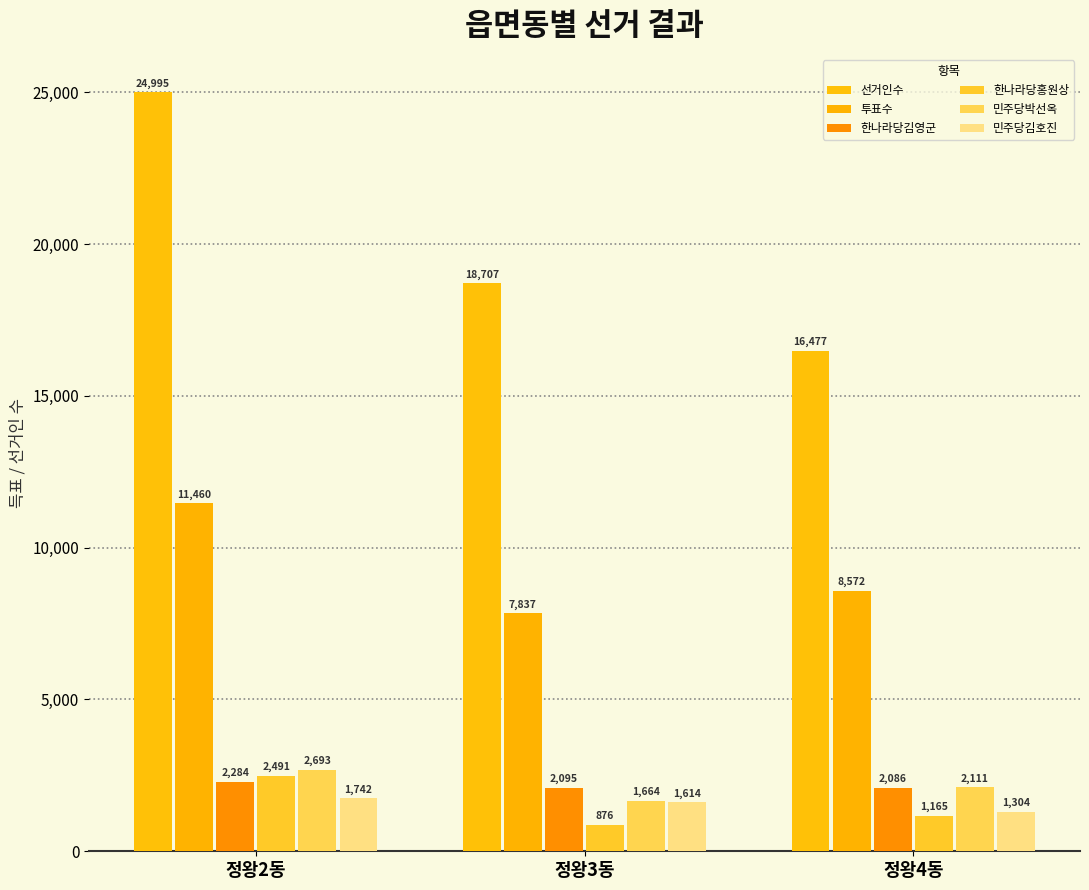

Rank the categories by 민주당김호진 value from highest to lowest.

정왕2동, 정왕3동, 정왕4동